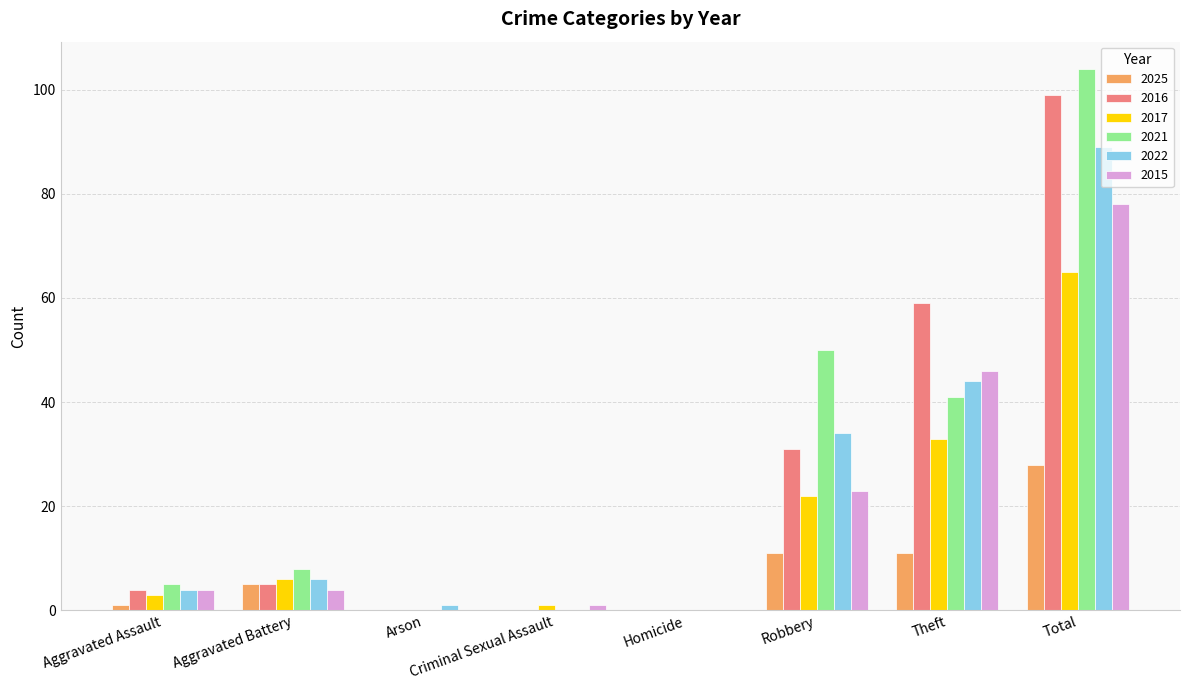

At which category is the sum across all series the highest?

Total